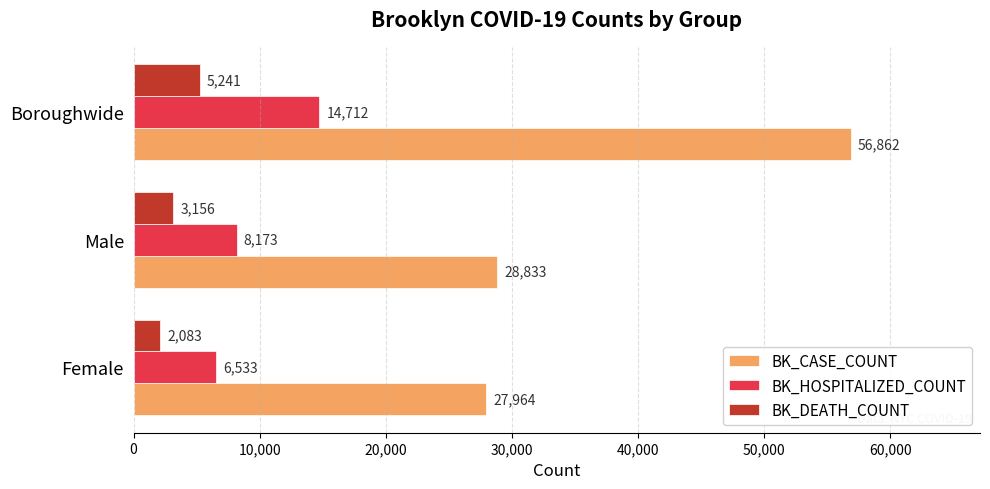

At which label is BK_DEATH_COUNT closest to 3662?

Male